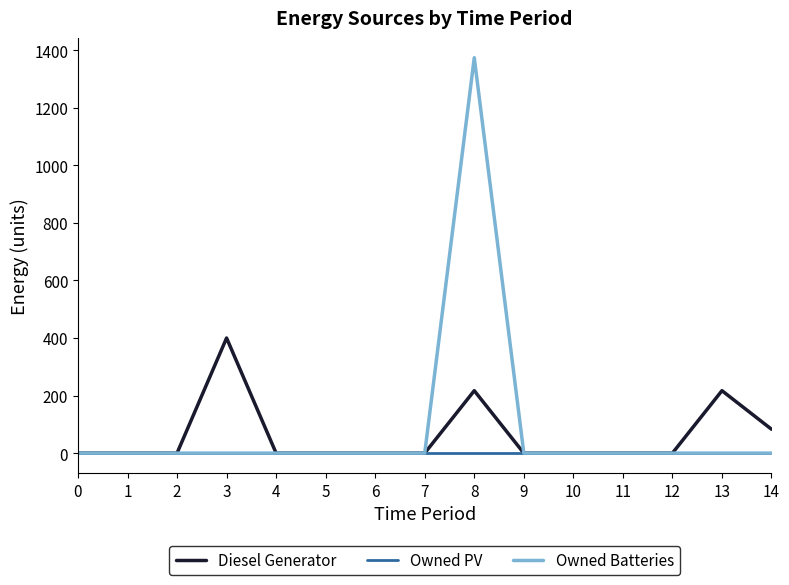

At which category is the sum across all series the highest?

8